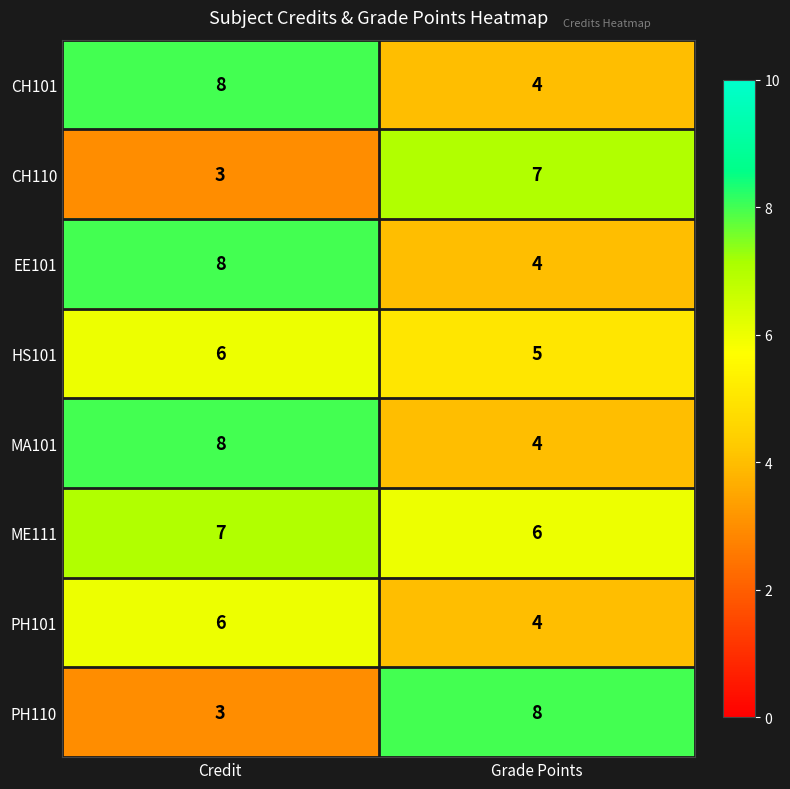

Reading left to right, extract all data points from this chart.

CH101: Credit=8	Grade Points=4
CH110: Credit=3	Grade Points=7
EE101: Credit=8	Grade Points=4
HS101: Credit=6	Grade Points=5
MA101: Credit=8	Grade Points=4
ME111: Credit=7	Grade Points=6
PH101: Credit=6	Grade Points=4
PH110: Credit=3	Grade Points=8